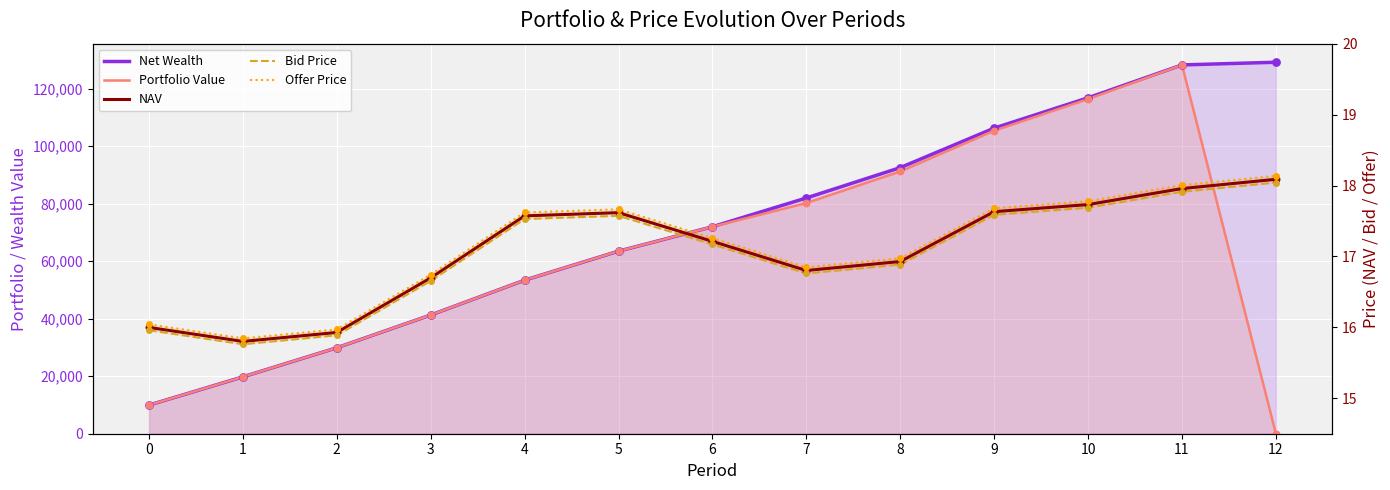

Which series contains the highest Y value?

Net Wealth